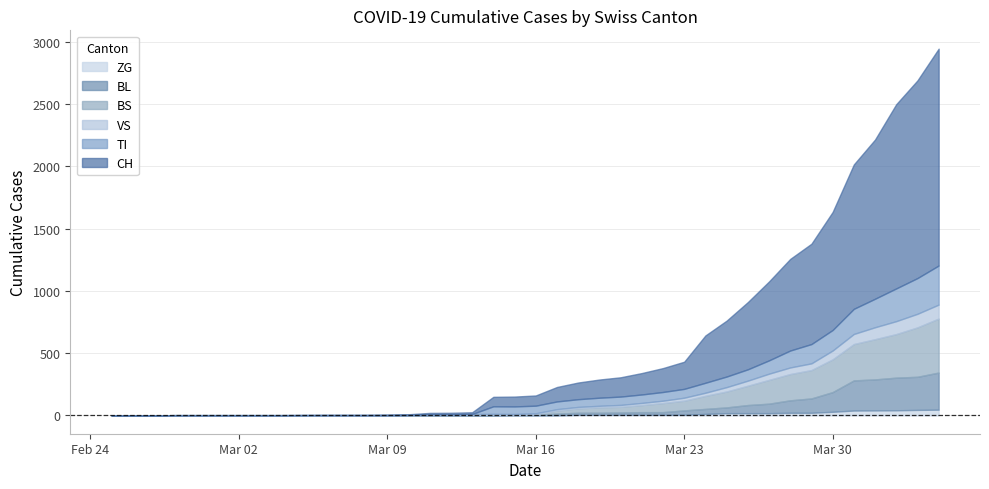

Does the chart display data point markers on the line(s)?

No